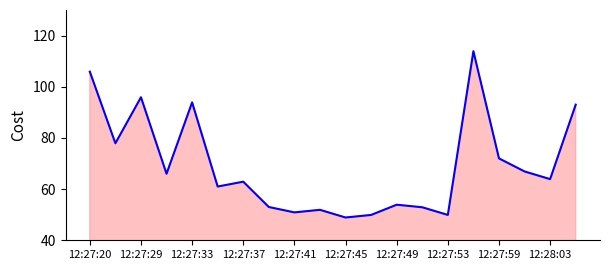

What is the difference between the maximum and second lowest values?

64.0